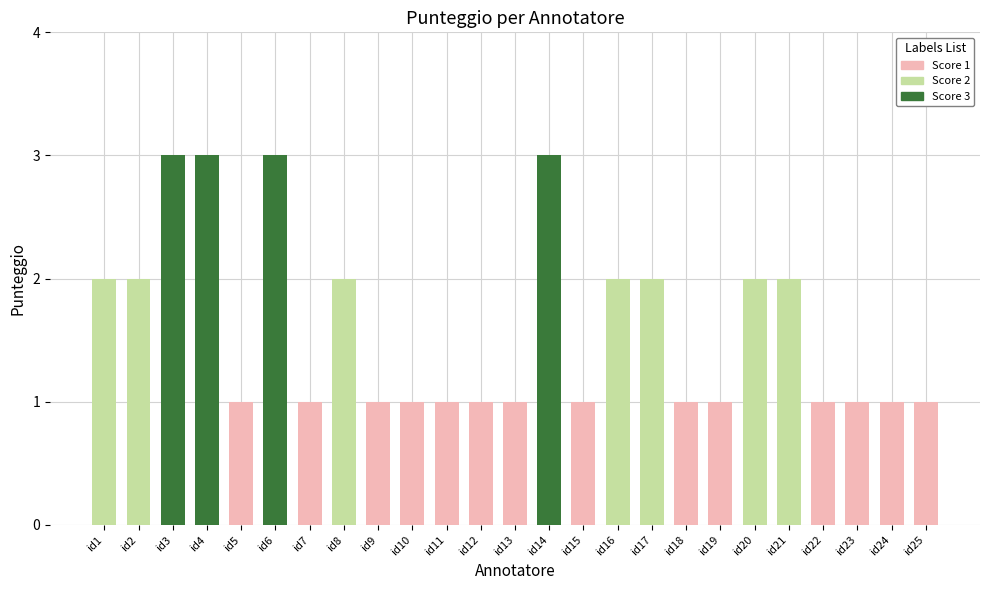

Reading left to right, what are all the values shown in this chart?

id1=2	id2=2	id3=3	id4=3	id5=1	id6=3	id7=1	id8=2	id9=1	id10=1	id11=1	id12=1	id13=1	id14=3	id15=1	id16=2	id17=2	id18=1	id19=1	id20=2	id21=2	id22=1	id23=1	id24=1	id25=1